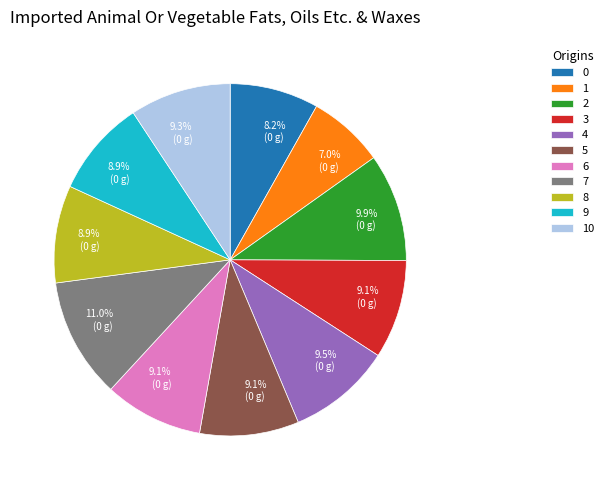

To the nearest percent, what is the combined percentage of 2 and 3?

19%